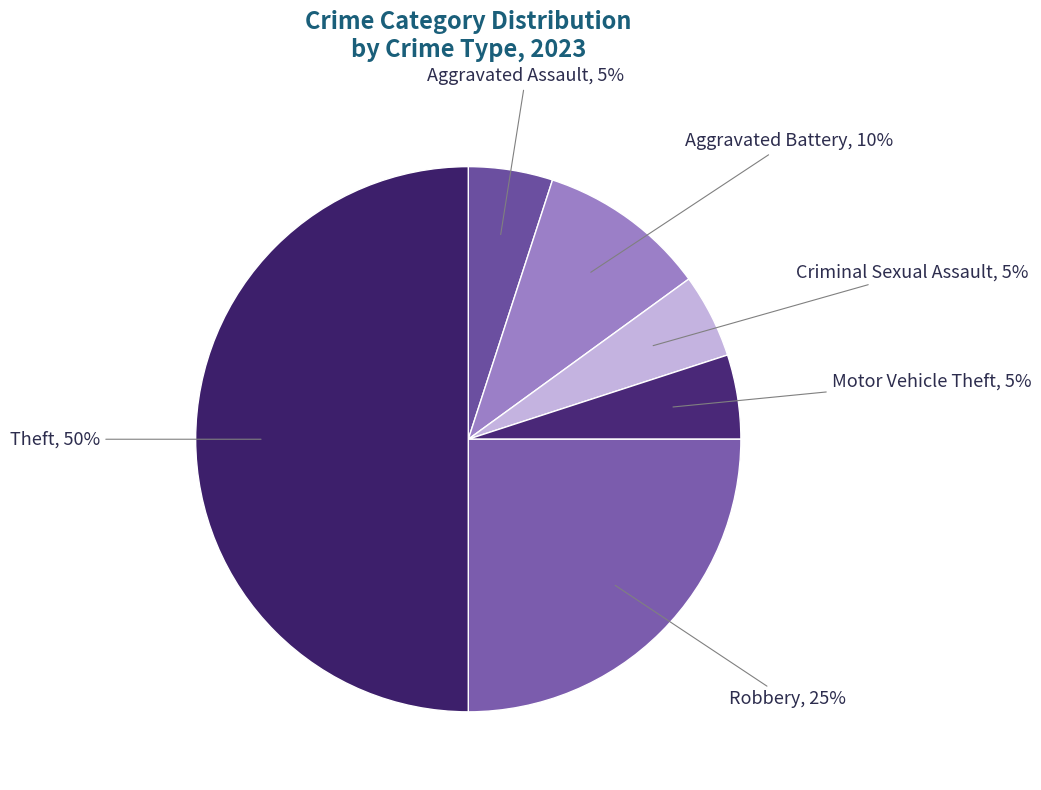

What is the smallest slice in the pie chart?

Aggravated Assault